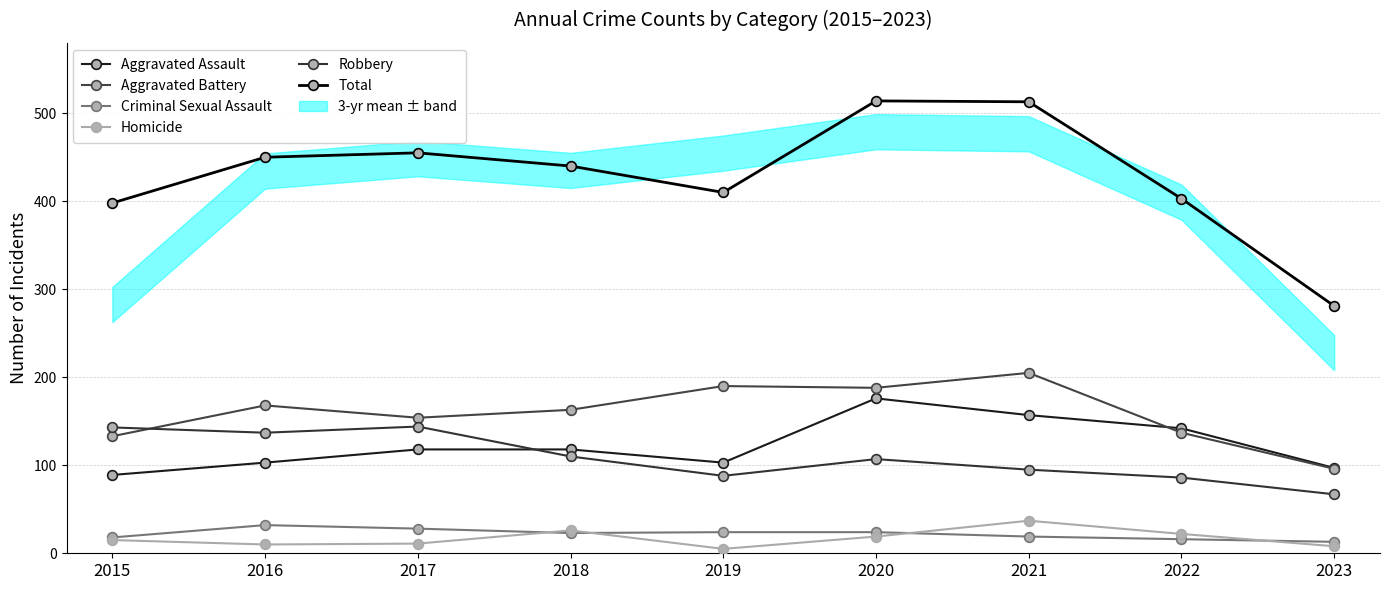

At which category is the sum across all series the highest?

2020